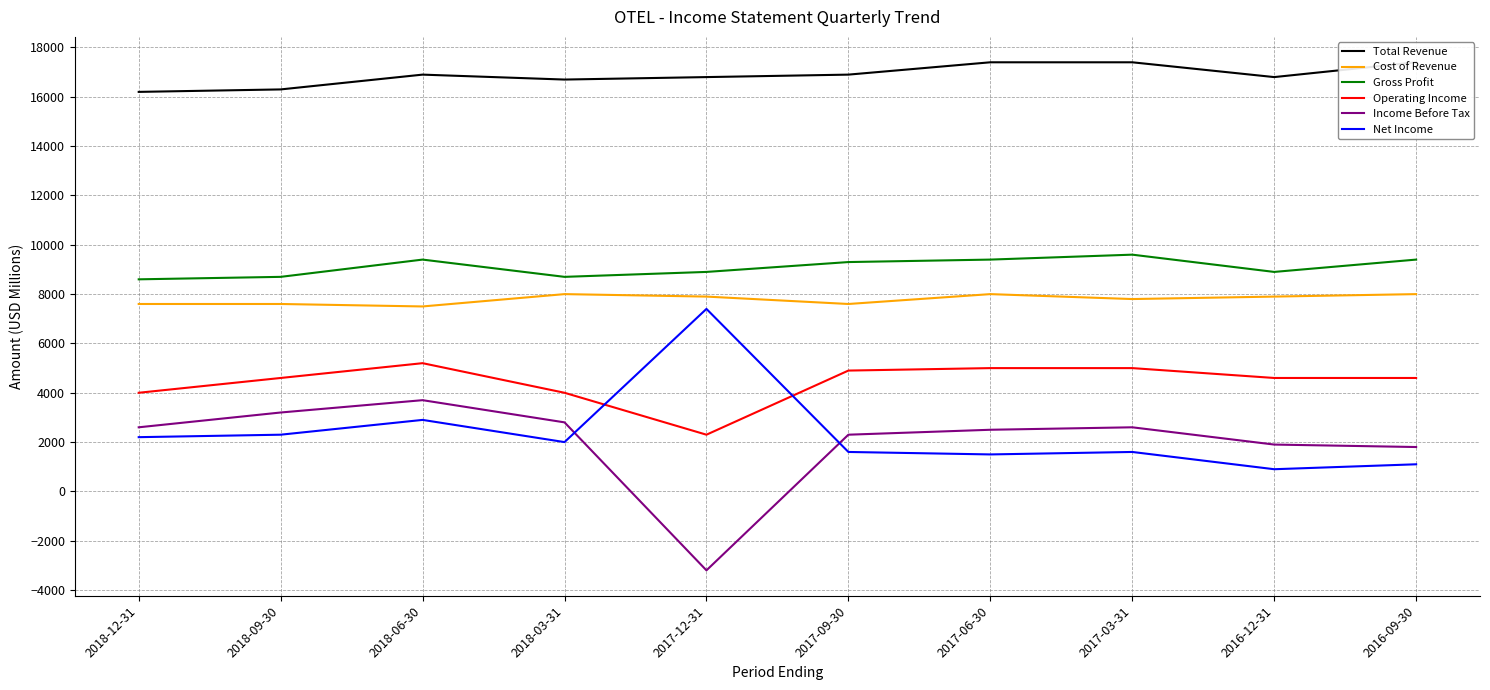

Count the Gross Profit values in the range 8700 to 9400.

8